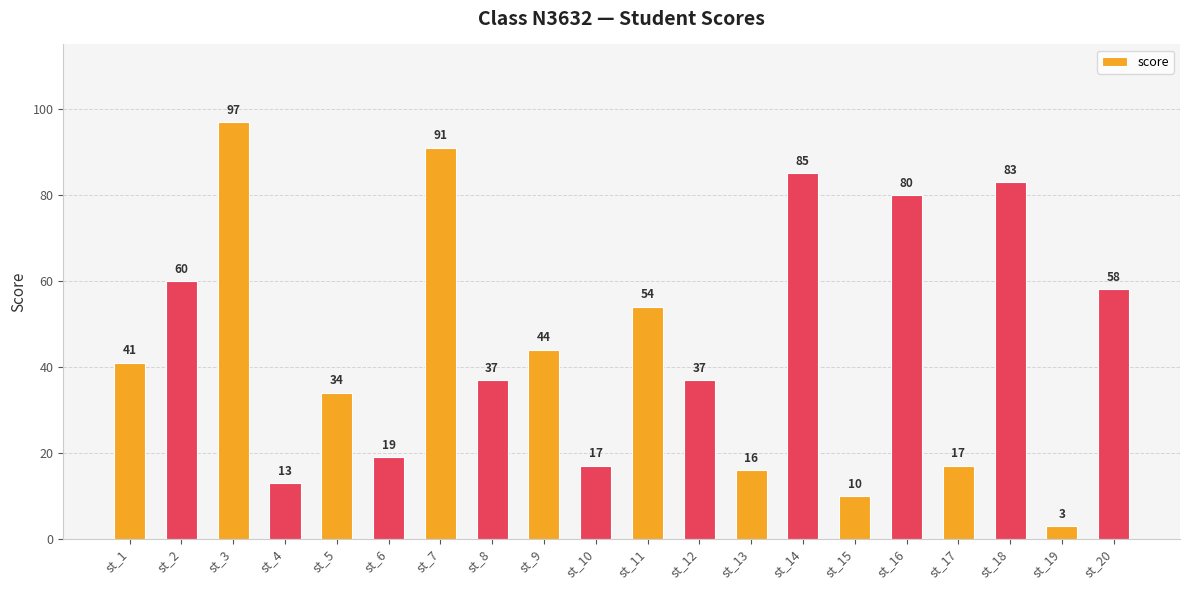

What is the difference between the second highest and second lowest values?

81